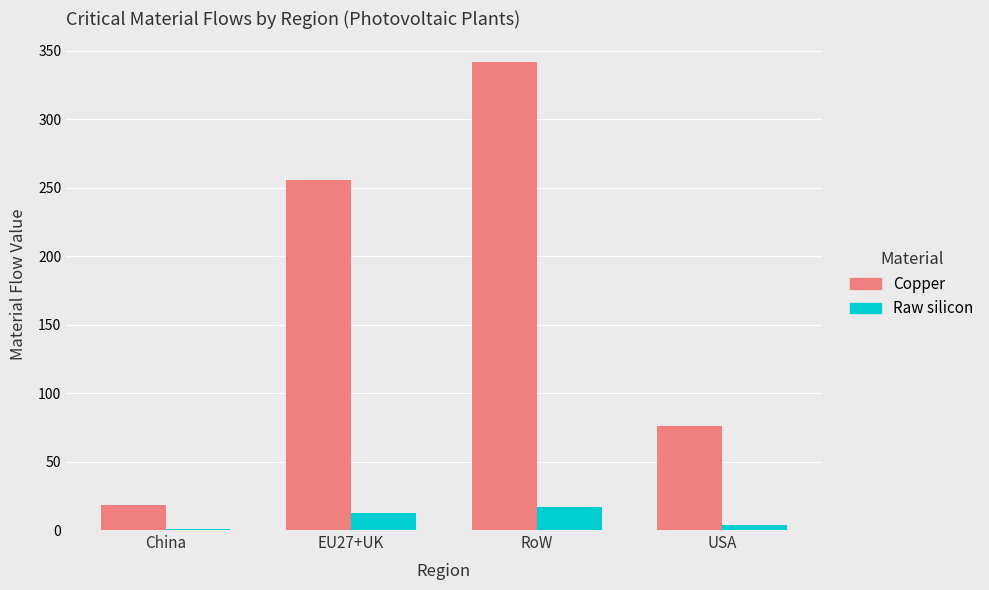

What is the sum of all Raw silicon values?

33.4